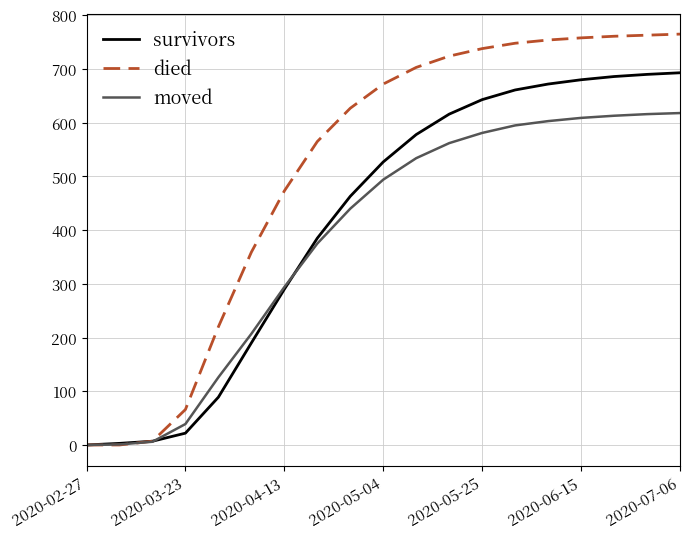

Which series has the largest total across all categories?

died